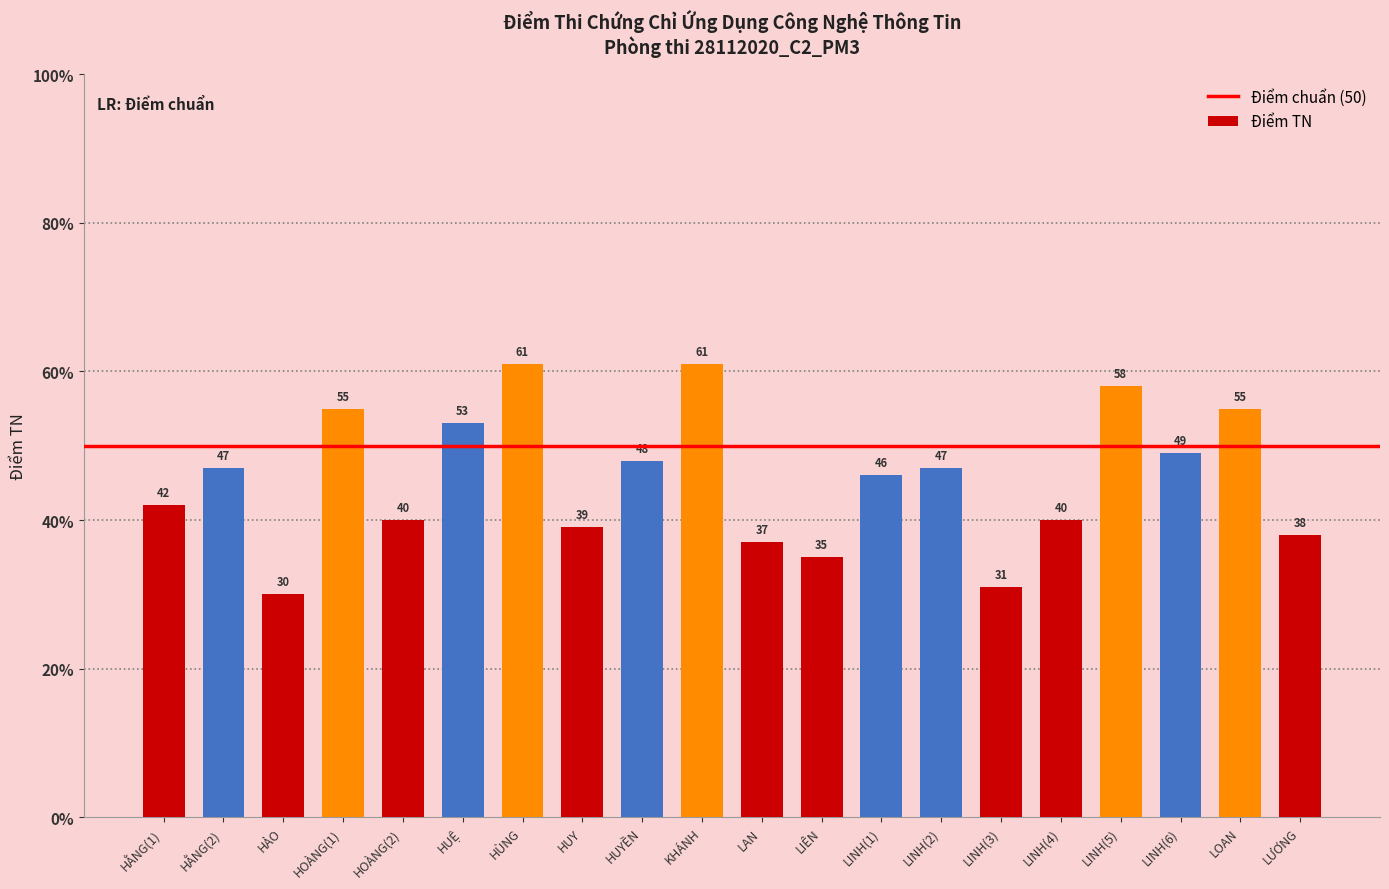

What is the approximate value at HOÀNG(1), to the nearest 10?

60